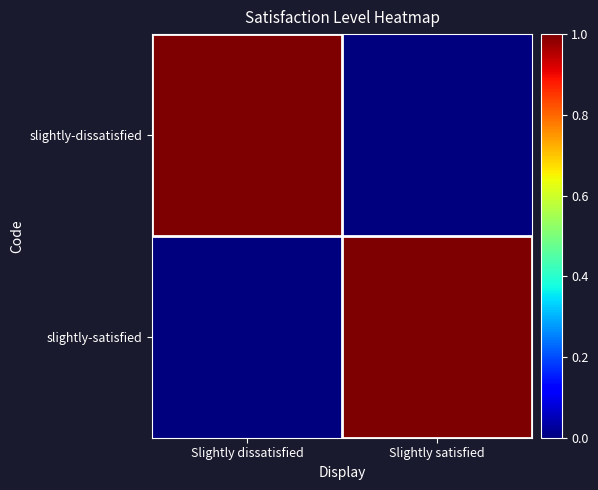

At how many categories does at least one series exceed 0?

2